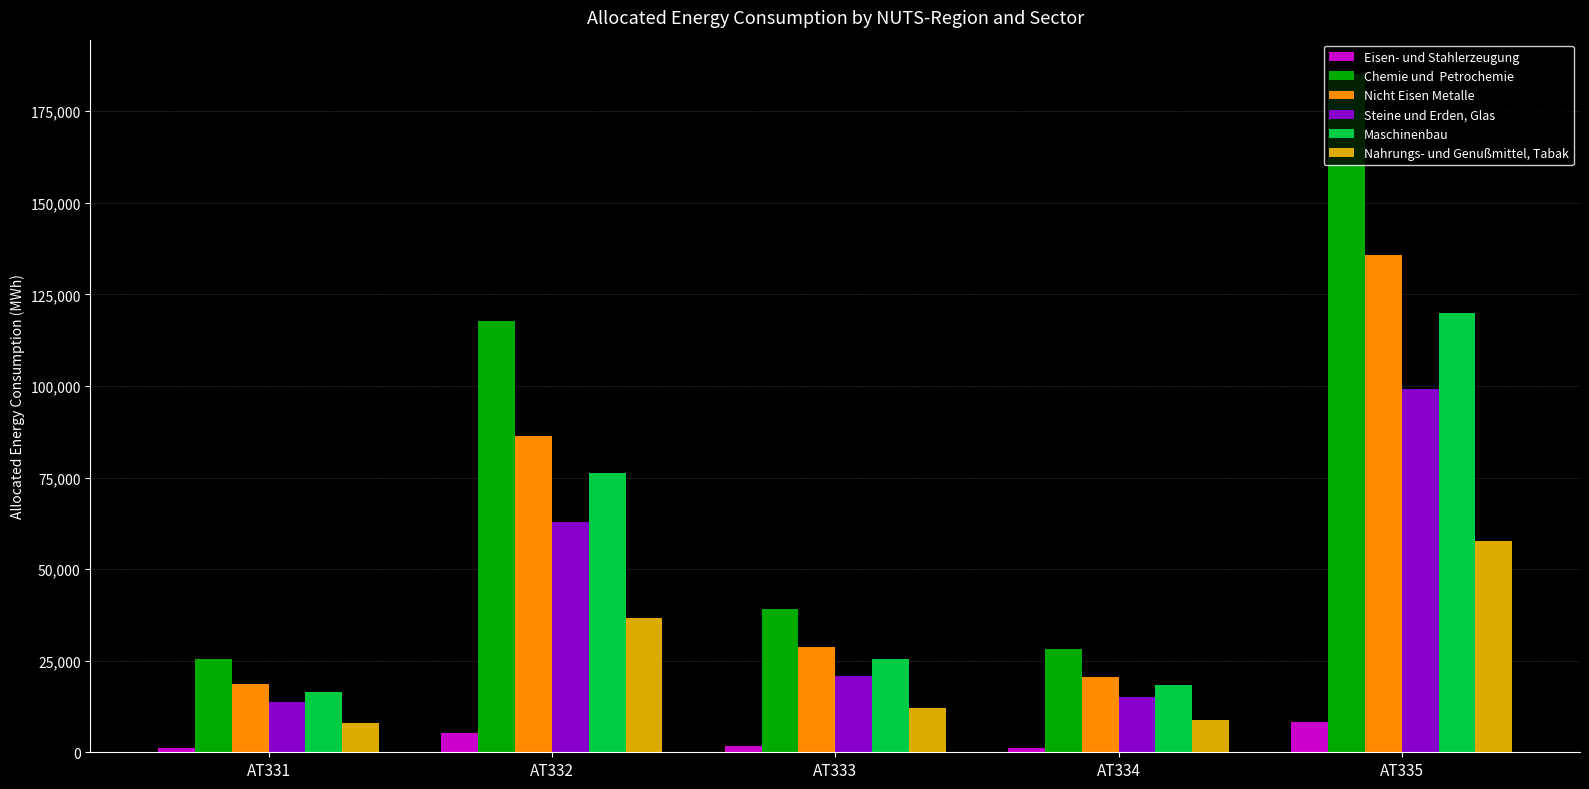

What is the difference between the highest and lowest values at AT332?

112379.6